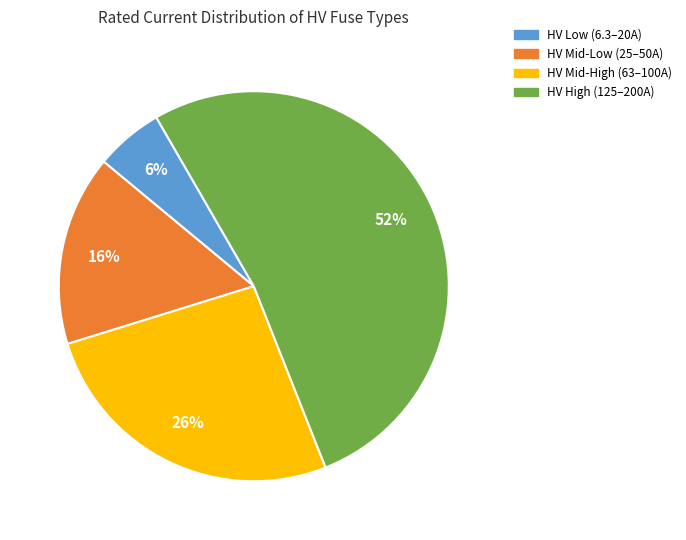

Is there a majority slice in this chart?

Yes